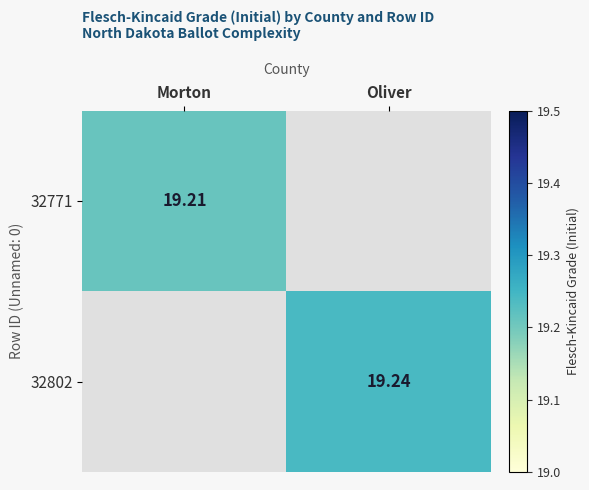

List the labels in order of 32802 value, smallest first.

Morton, Oliver